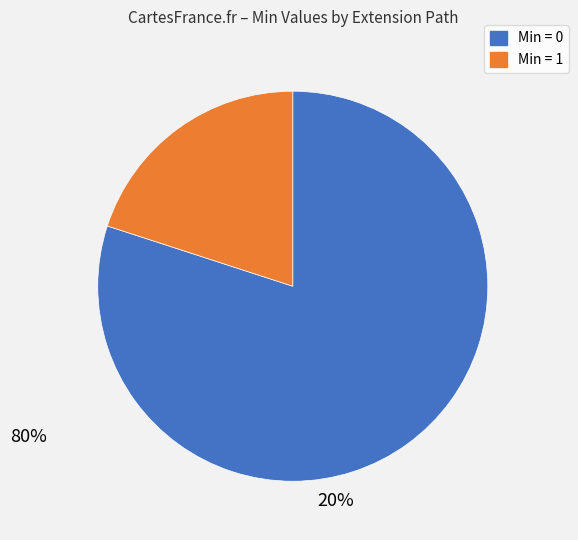

Is there a majority slice in this chart?

Yes